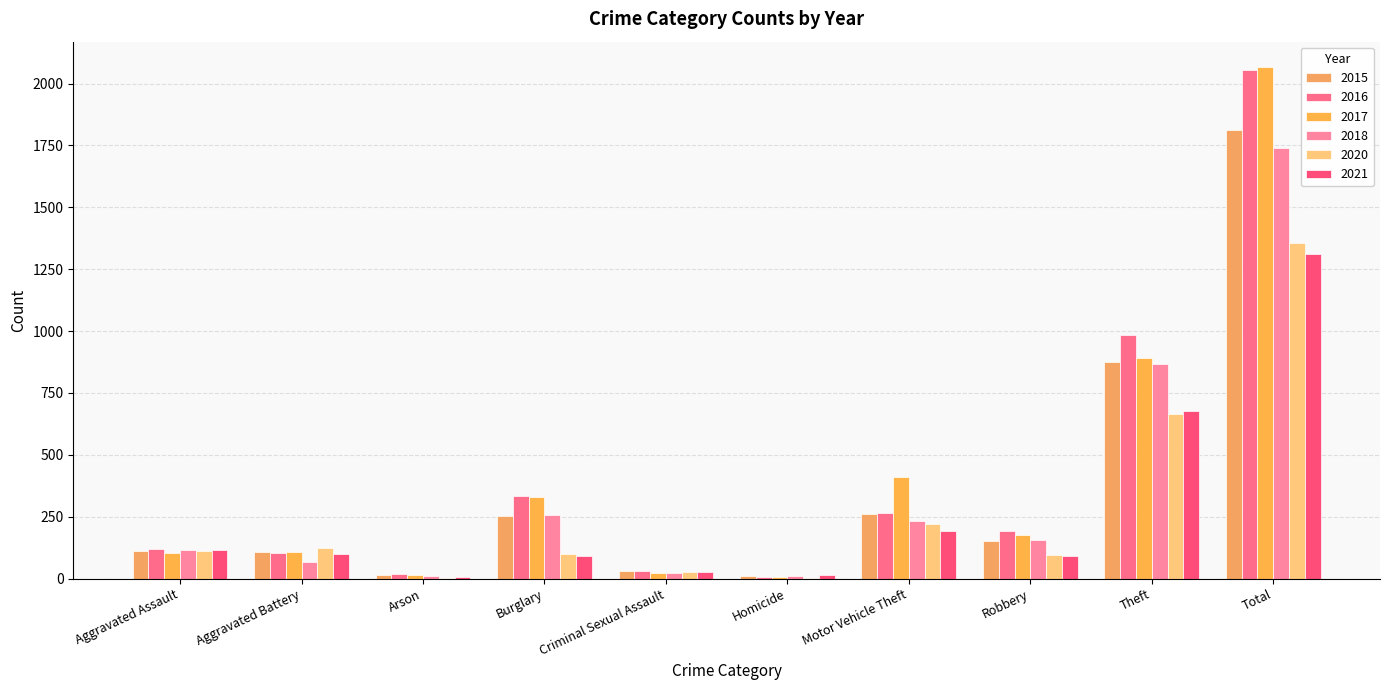

How many groups of bars are there?

10